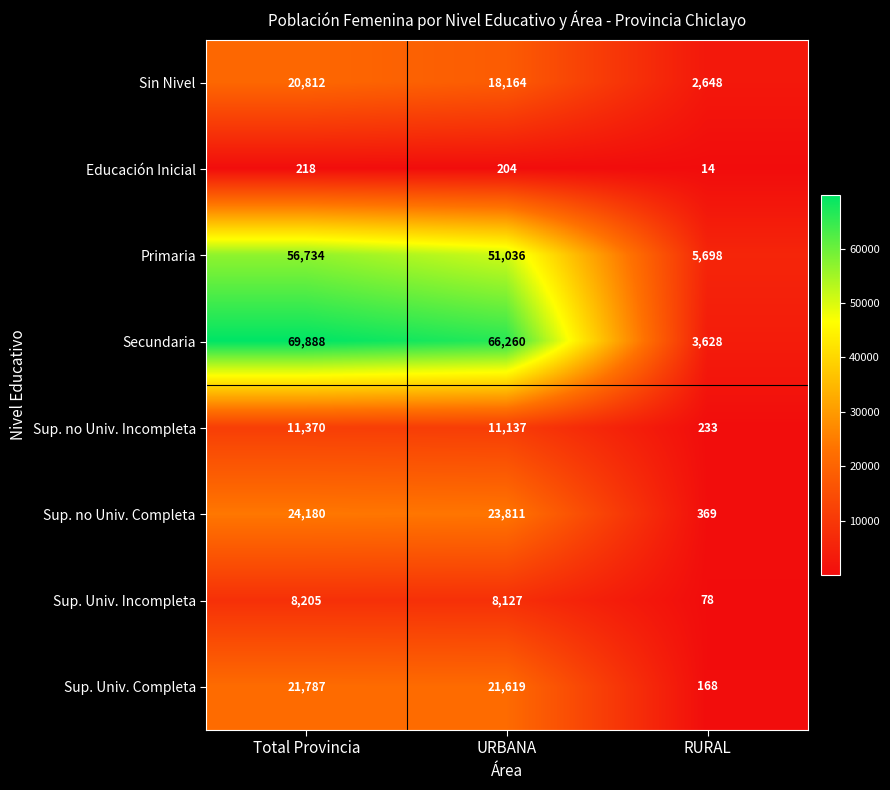

Which category has the lowest value in the Secundaria series?

RURAL